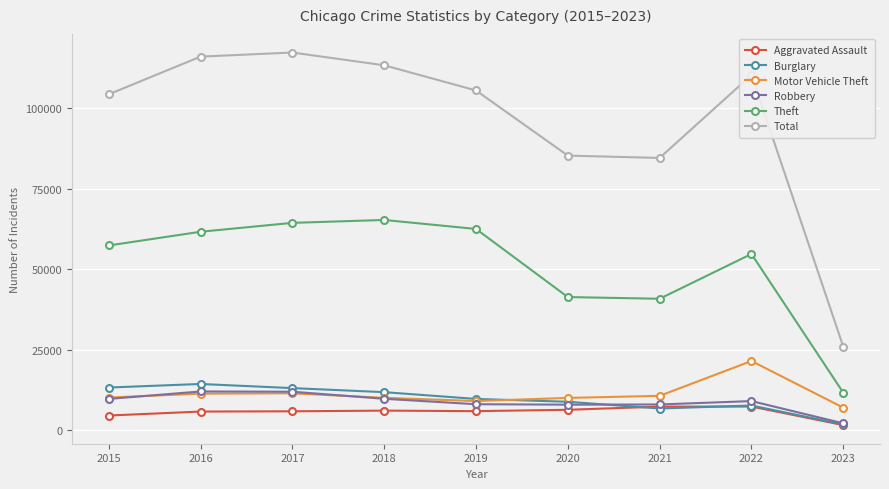

True or false: Motor Vehicle Theft and Theft cross at least once.

False